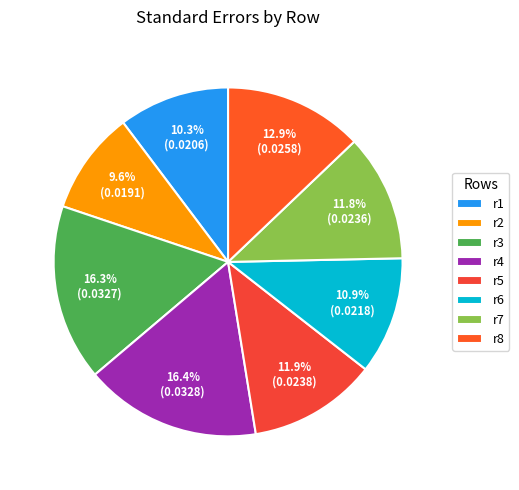

How many segments does this pie chart have?

8